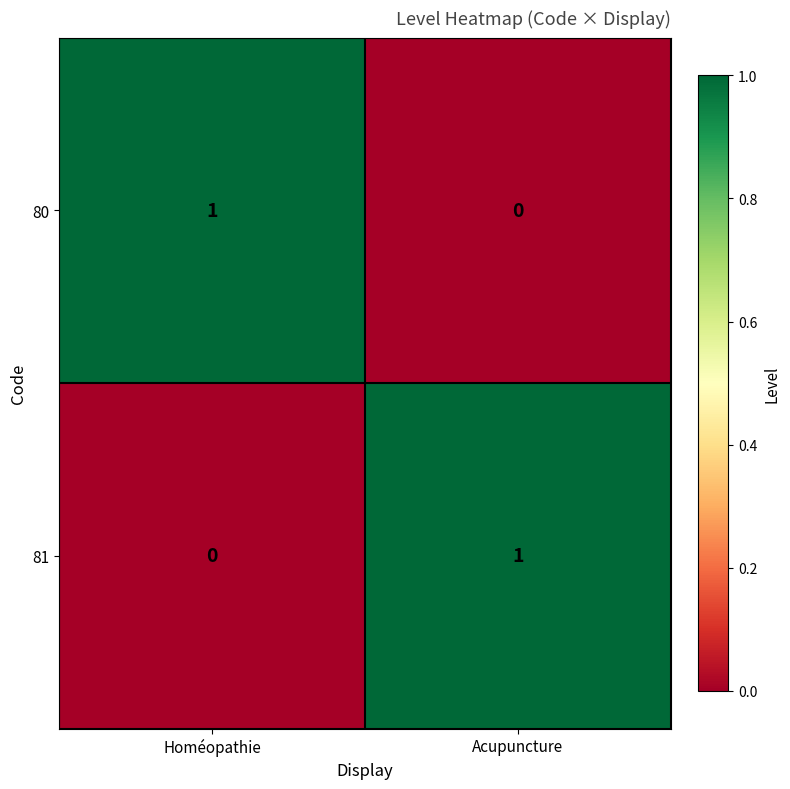

At which label does 80 reach its minimum?

Acupuncture